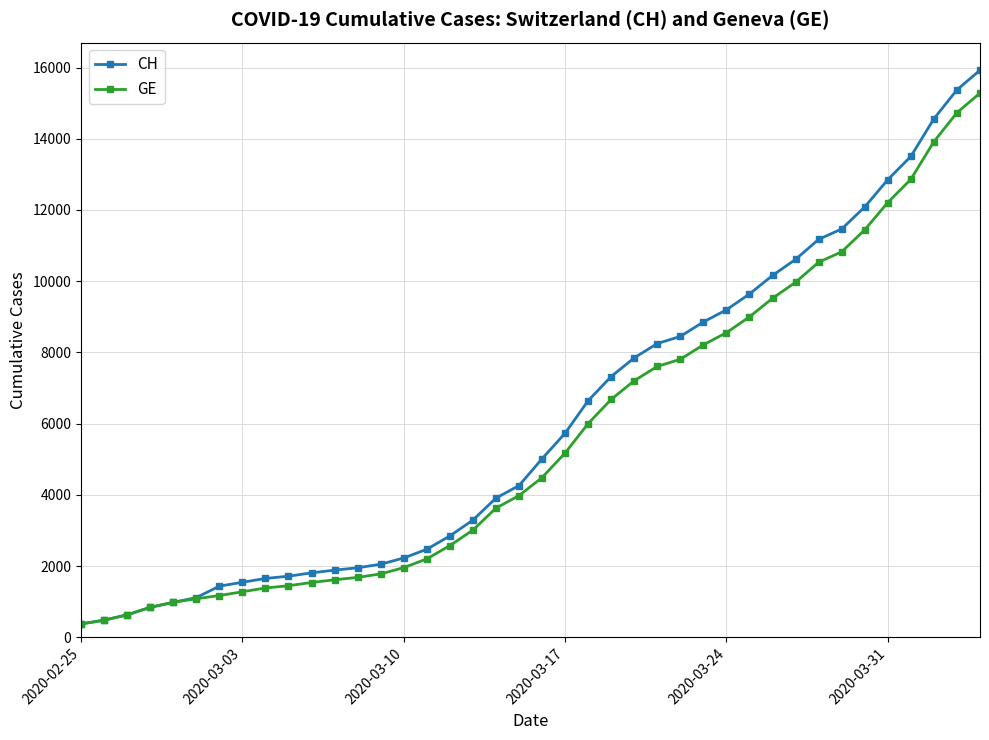

Which series has the largest range (max minus min)?

CH